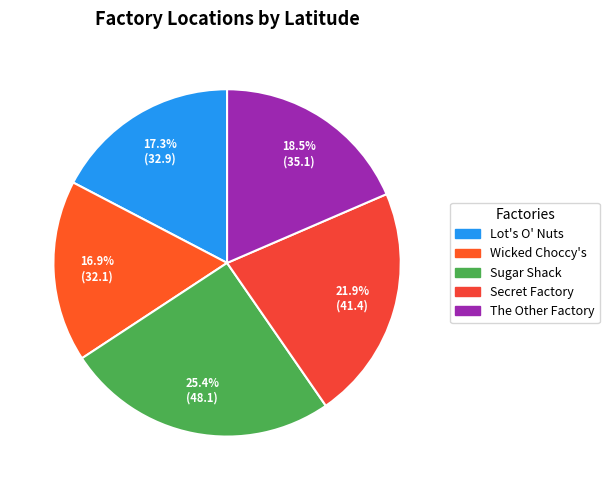

Is Wicked Choccy's the majority of the pie?

No